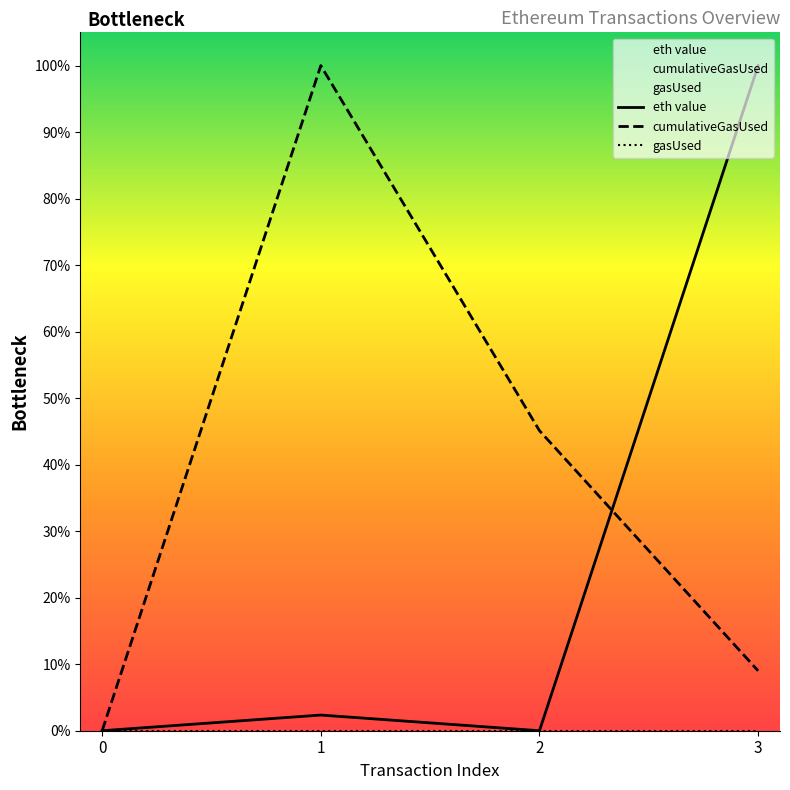

Which series ends up on top after the final intersection of cumulativeGasUsed and eth value?

eth value